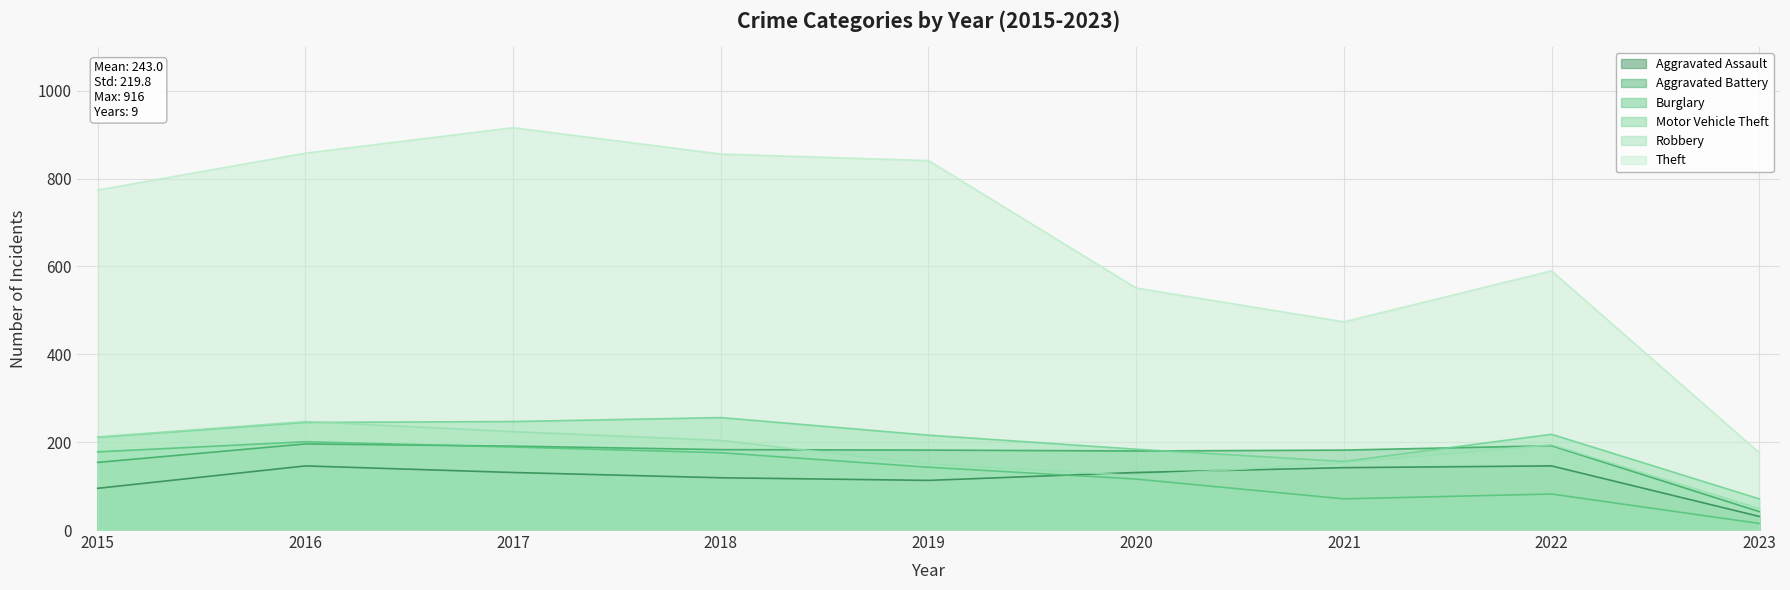

How many times do Robbery and Aggravated Battery cross each other?

2